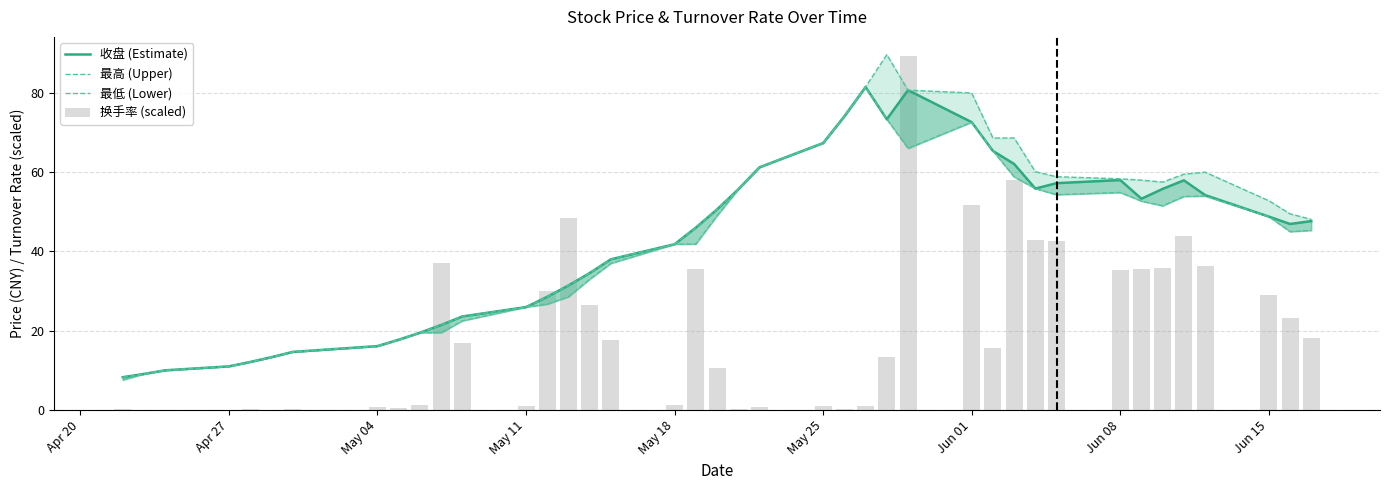

At which label does 换手率 (scaled) reach its minimum?

Apr 27